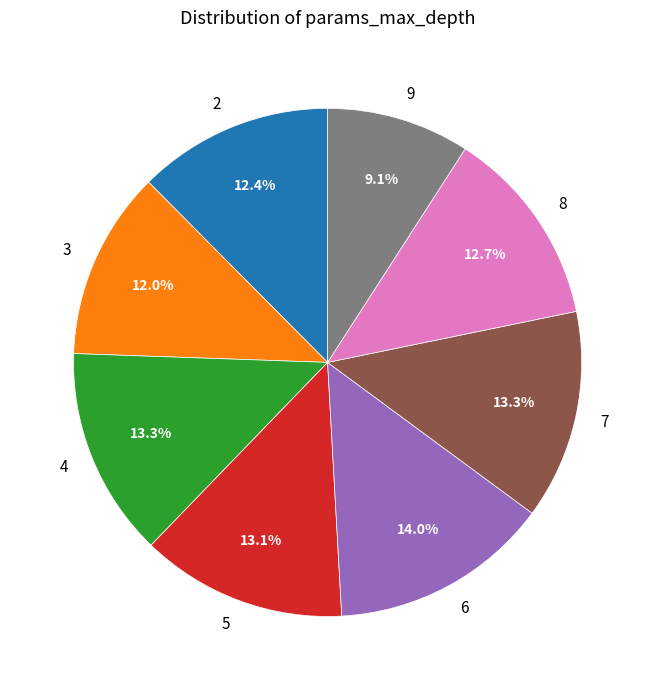

What is the smallest slice in the pie chart?

9